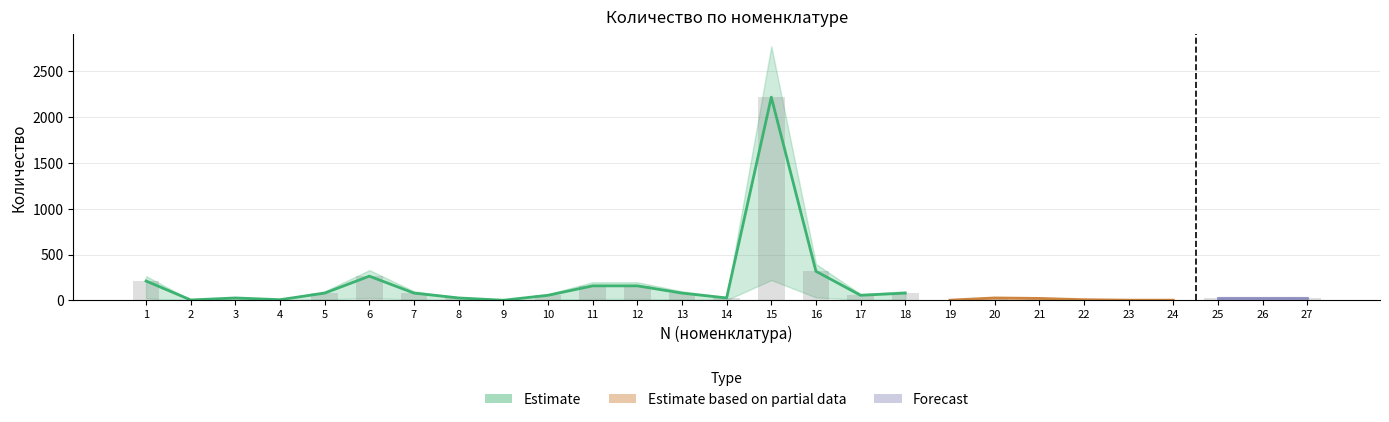

Where does the data first go above 26?

1